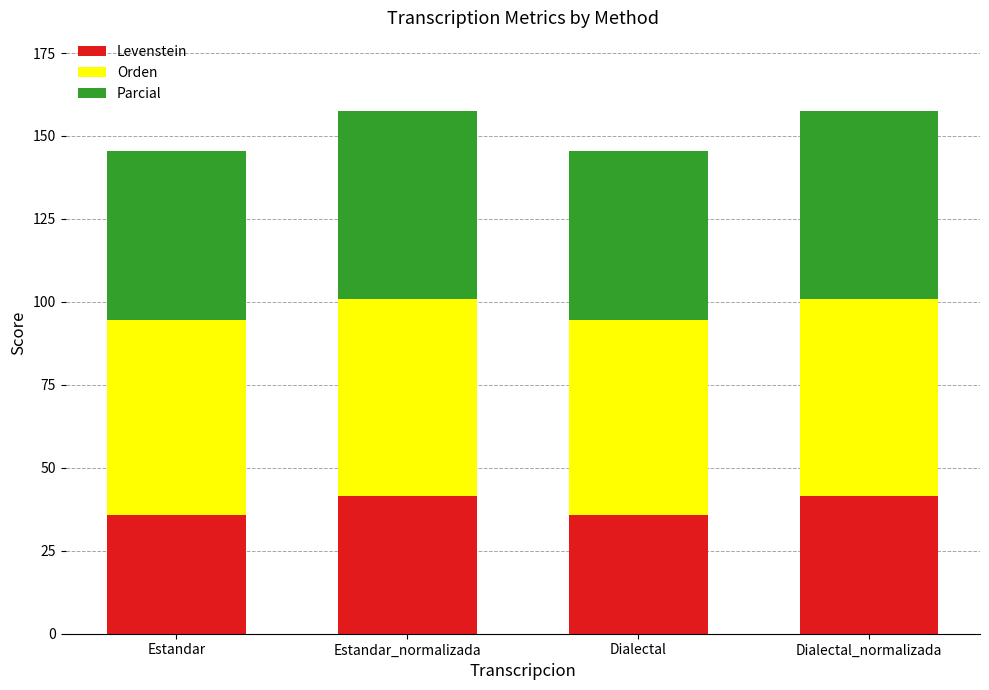

Does the chart contain stacked bars?

Yes